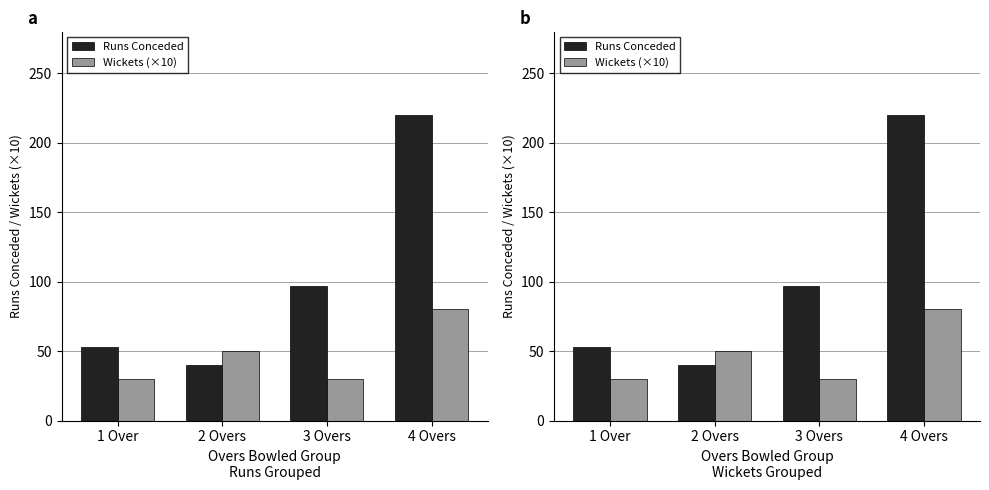

Which series has the largest total across all categories?

Runs Conceded